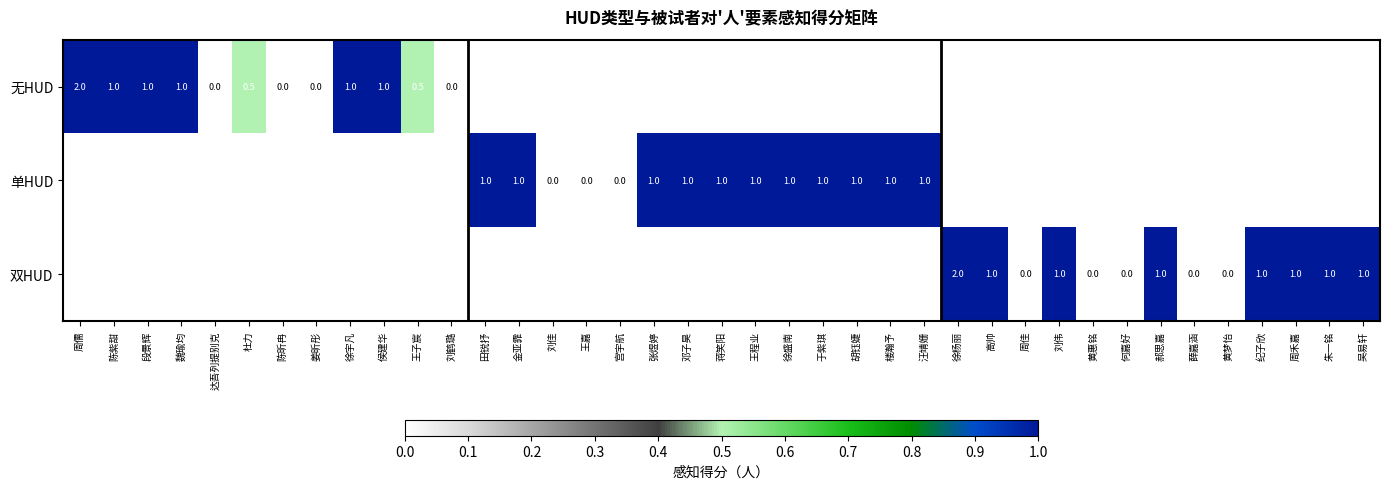

The value of 单HUD at 邓子昊 is 1.0. True or false?

True